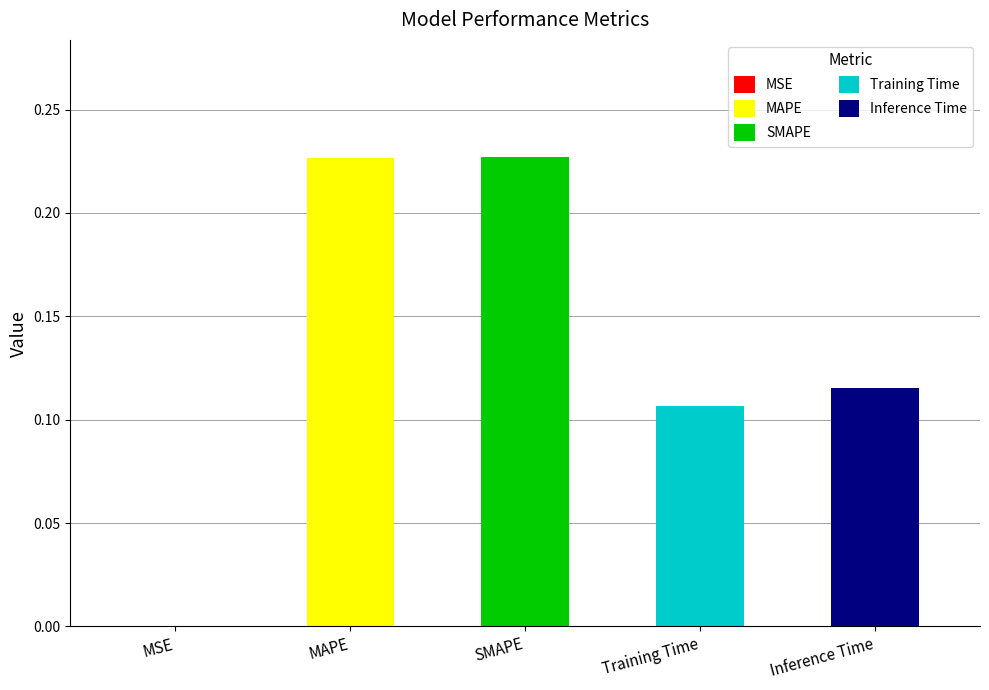

Reading right to left, list all the values displayed in this chart.

Inference Time=0.1	Training Time=0.1	SMAPE=0.2	MAPE=0.2	MSE=0.0